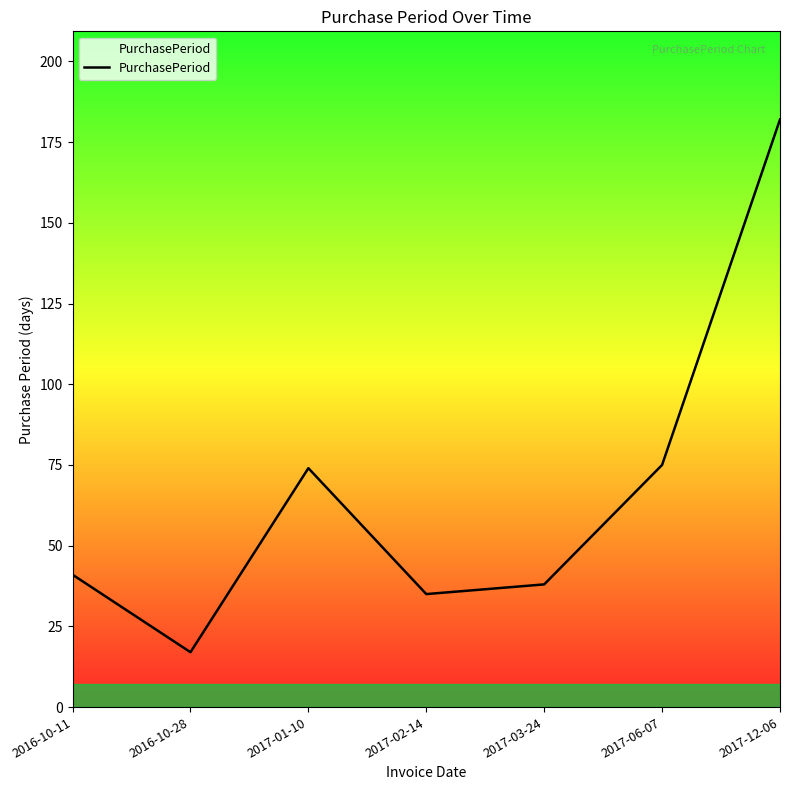

What is the minimum value shown in the chart?

17